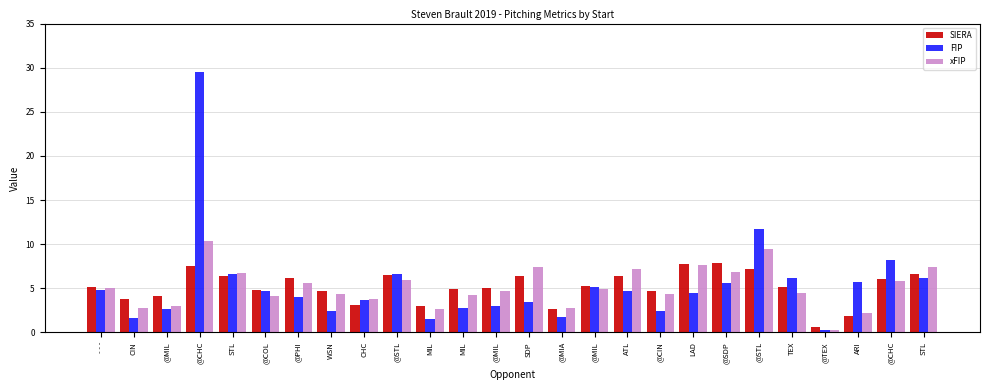

What are all the series names shown in the legend?

SIERA, FIP, xFIP